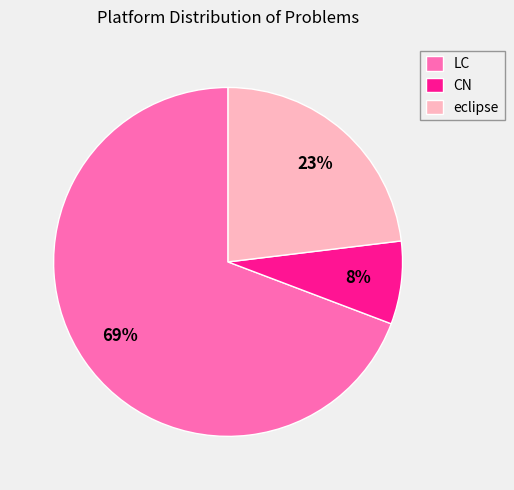

Is the sum of LC and eclipse greater than half?

Yes